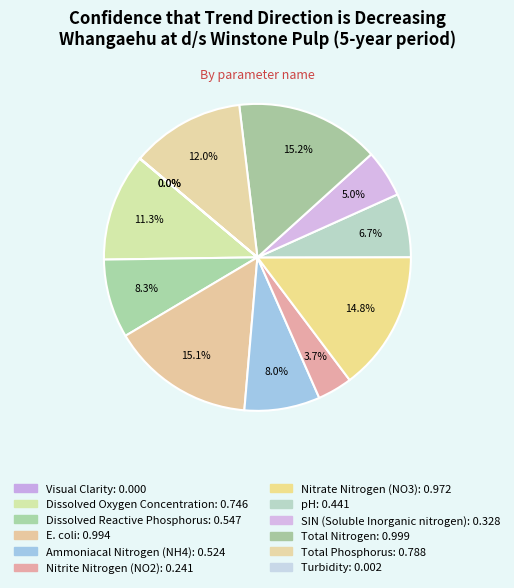

Which category has the smallest portion of the pie?

Visual Clarity